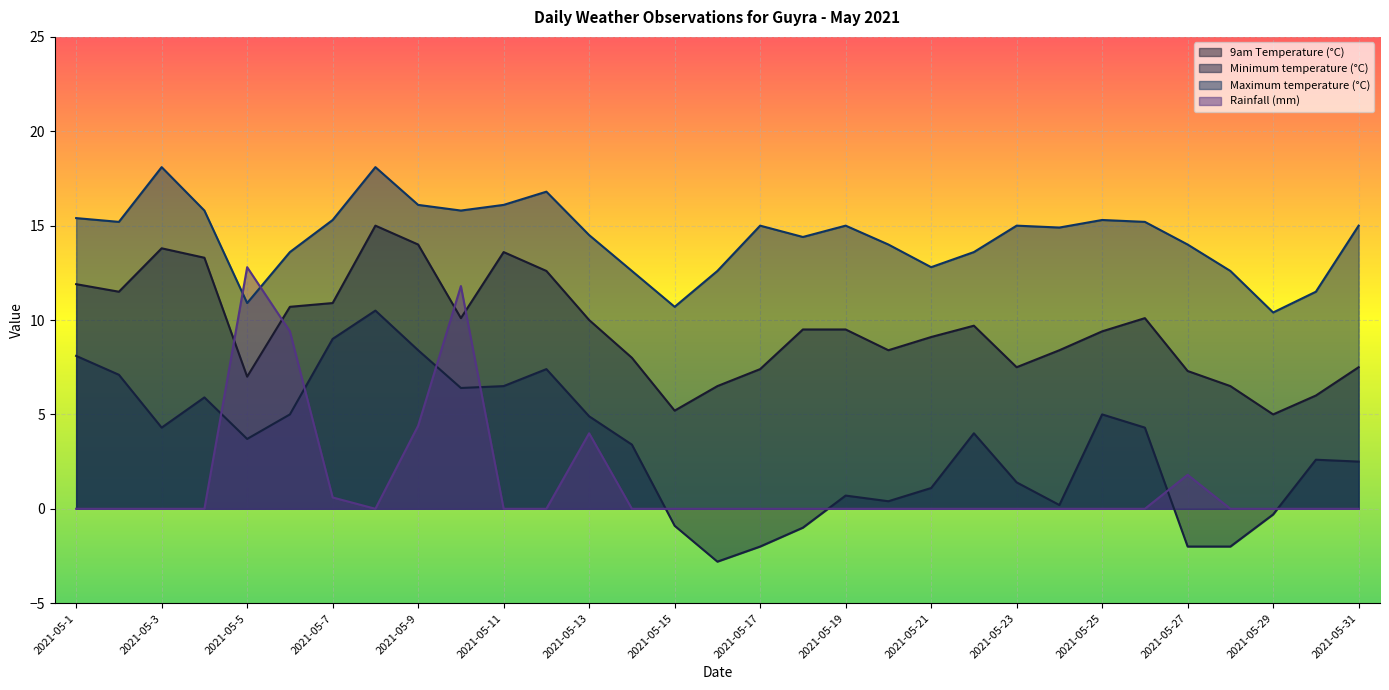

What is the value of the Minimum temperature (°C) point at the 11th from the left?

6.5